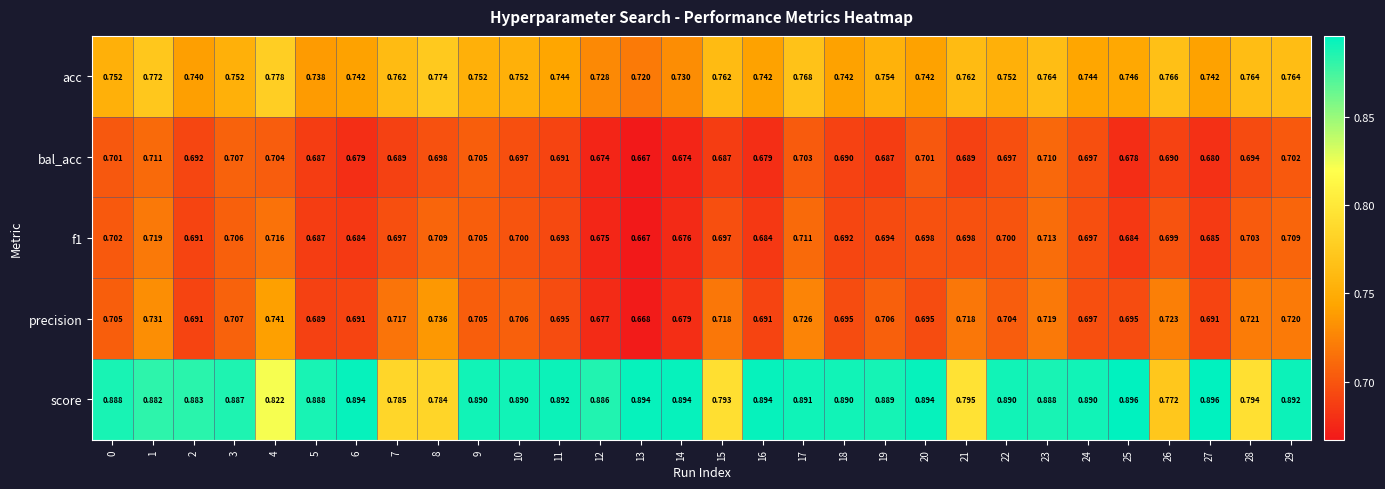

Which series has the largest total across all categories?

score